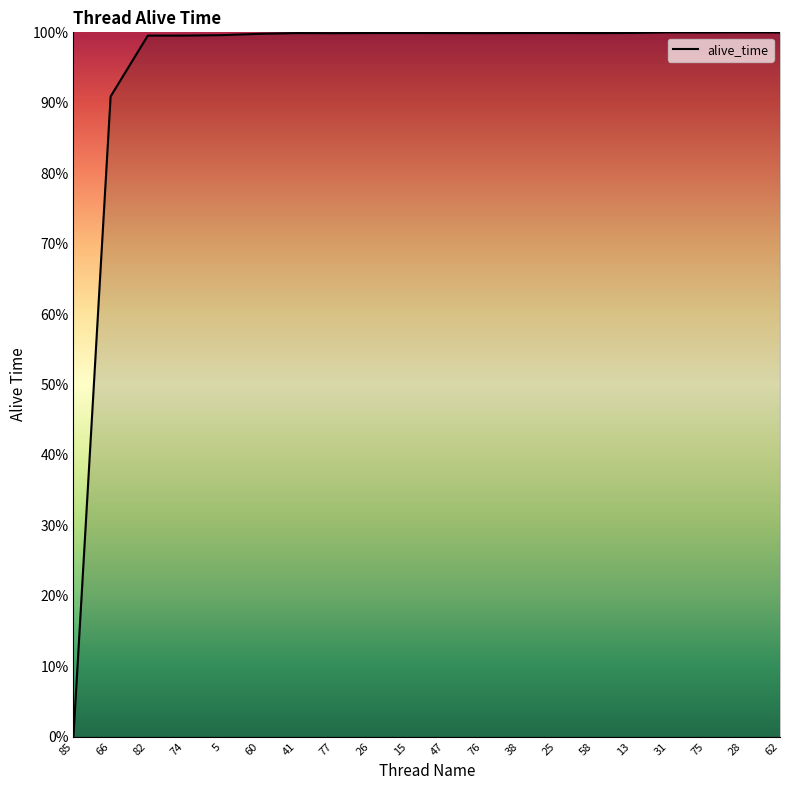

Is it true that the value at 58 is 99.9?

True